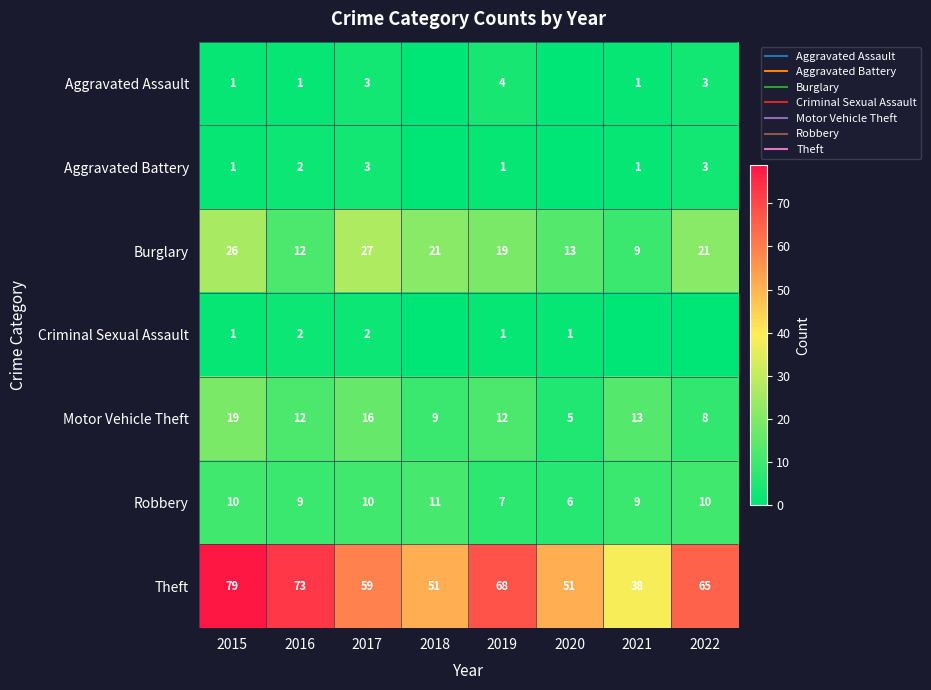

At which label does Burglary first exceed 21?

2015